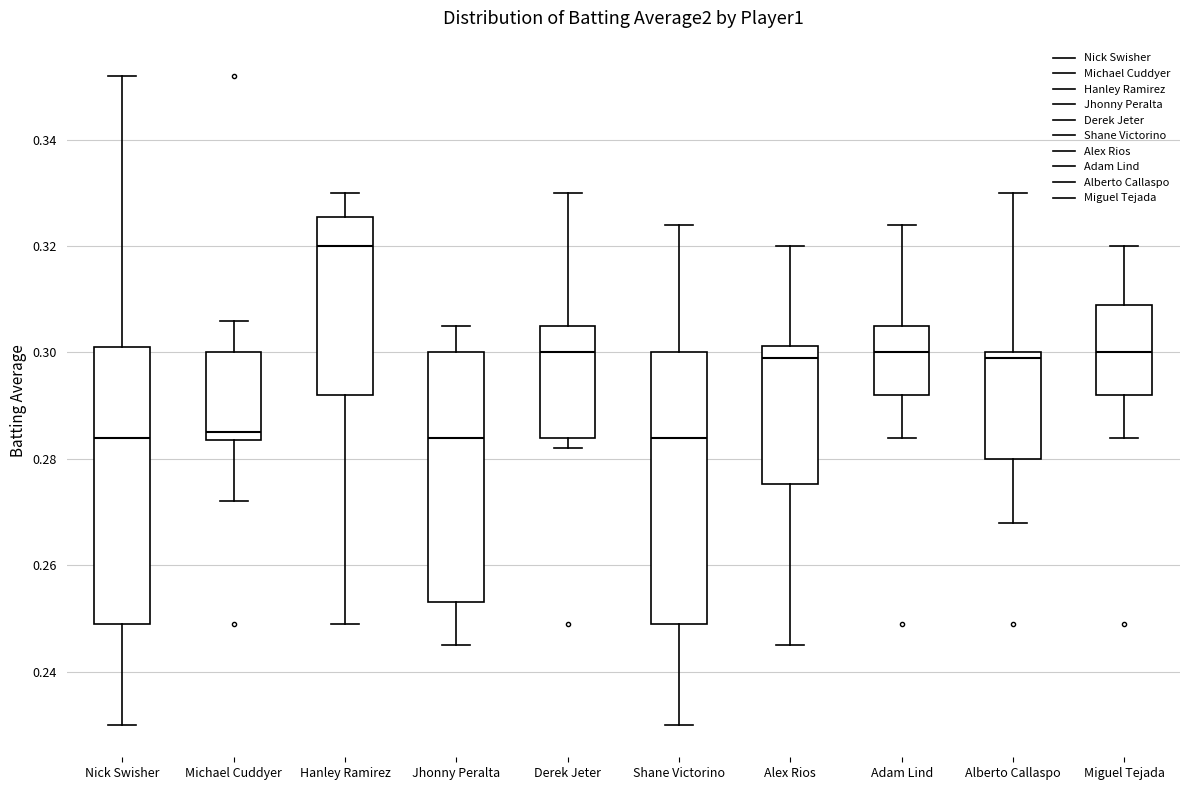

Reading left to right, read every box against the y-axis: the position of its median line, the range the box covers, and the ends of its whiskers. The values are not printed on the chart, so give them approximately, as read against the axis.

Nick Swisher: median 0.284, box 0.250 to 0.302, whiskers 0.230 to 0.352
Michael Cuddyer: median 0.286, box 0.284 to 0.300, whiskers 0.272 to 0.306
Hanley Ramirez: median 0.320, box 0.292 to 0.326, whiskers 0.250 to 0.330
Jhonny Peralta: median 0.284, box 0.254 to 0.300, whiskers 0.246 to 0.306
Derek Jeter: median 0.300, box 0.284 to 0.306, whiskers 0.282 to 0.330
Shane Victorino: median 0.284, box 0.250 to 0.300, whiskers 0.230 to 0.324
Alex Rios: median 0.300, box 0.276 to 0.302, whiskers 0.246 to 0.320
Adam Lind: median 0.300, box 0.292 to 0.306, whiskers 0.284 to 0.324
Alberto Callaspo: median 0.300 (just below the box's upper edge), box 0.280 to 0.300, whiskers 0.268 to 0.330
Miguel Tejada: median 0.300, box 0.292 to 0.310, whiskers 0.284 to 0.320